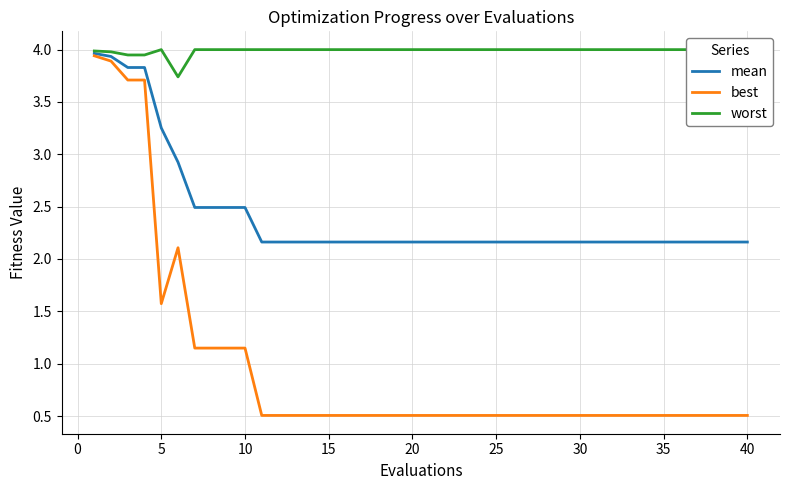

What is the lowest value of the mean series?

2.2